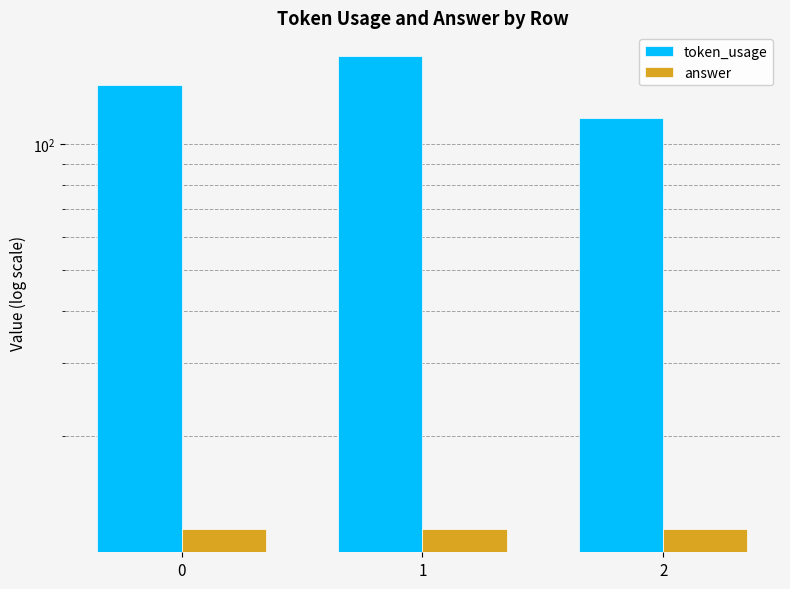

At which category is the sum across all series the highest?

1